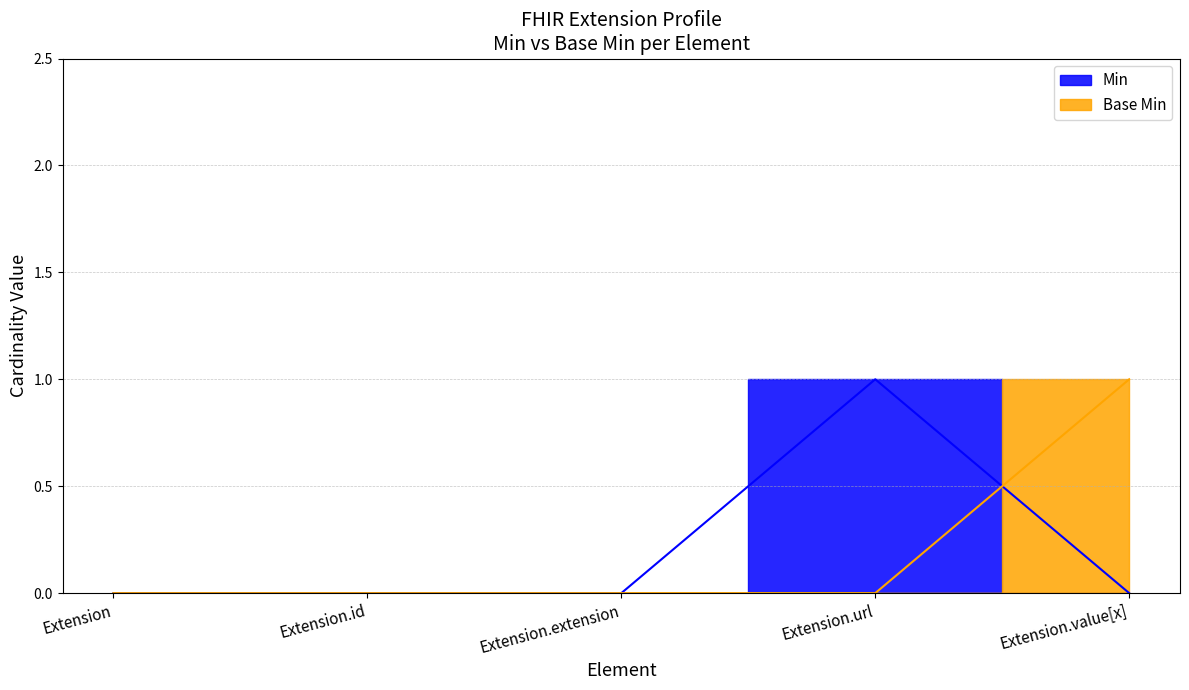

What is the label of the 4th point from the right?

Extension.id